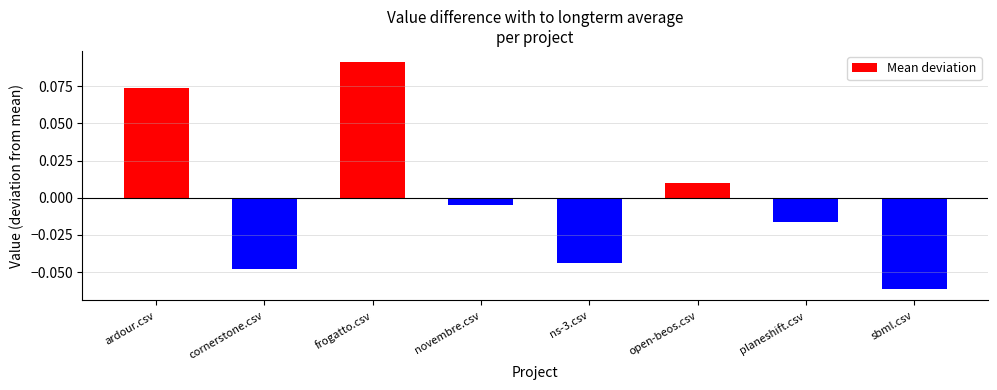

Which has a higher value, novembre.csv or cornerstone.csv?

novembre.csv